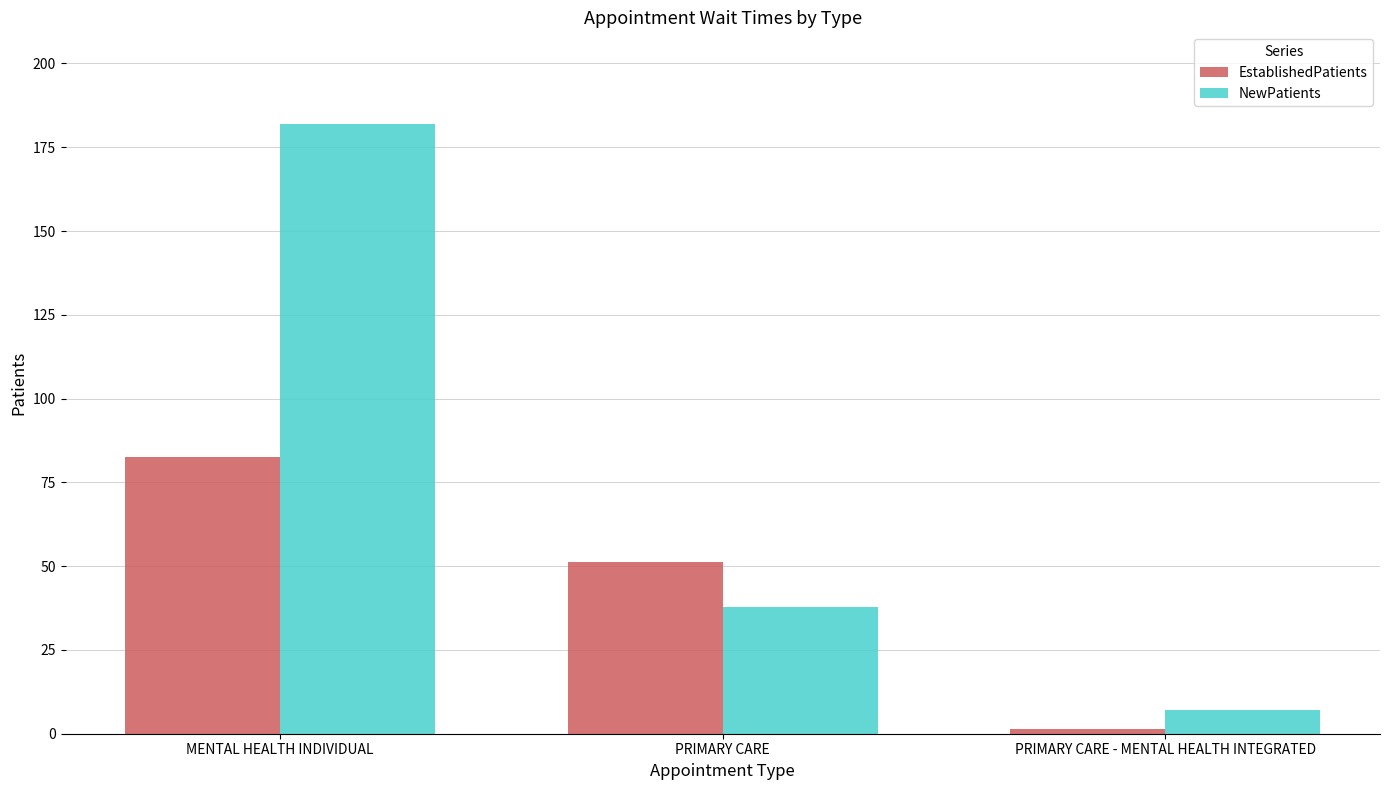

How many bars are there in total?

6